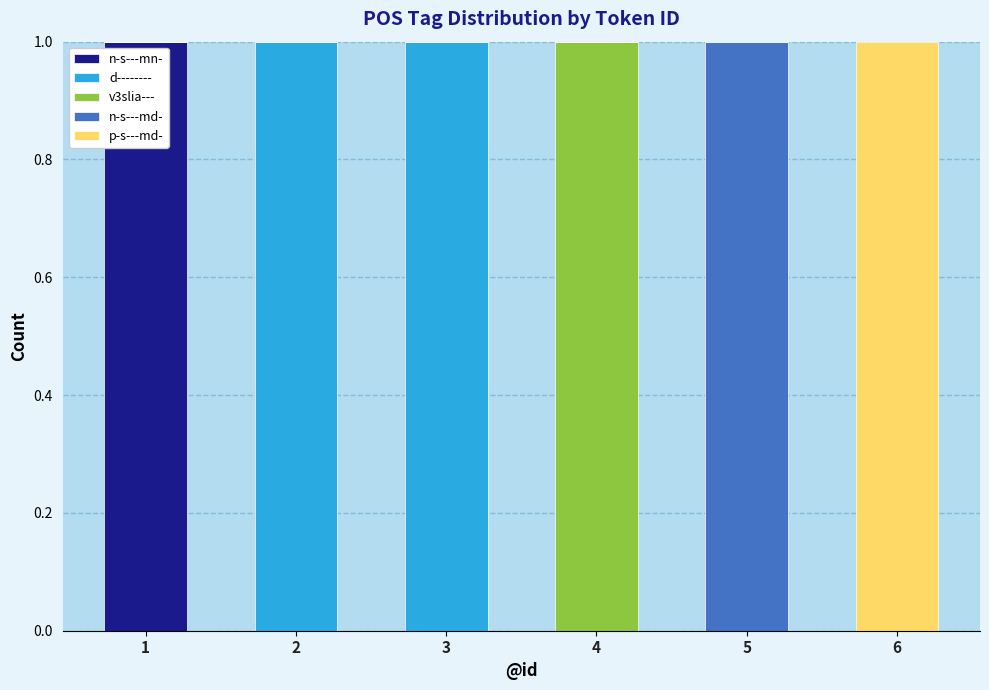

Does the chart contain stacked bars?

Yes